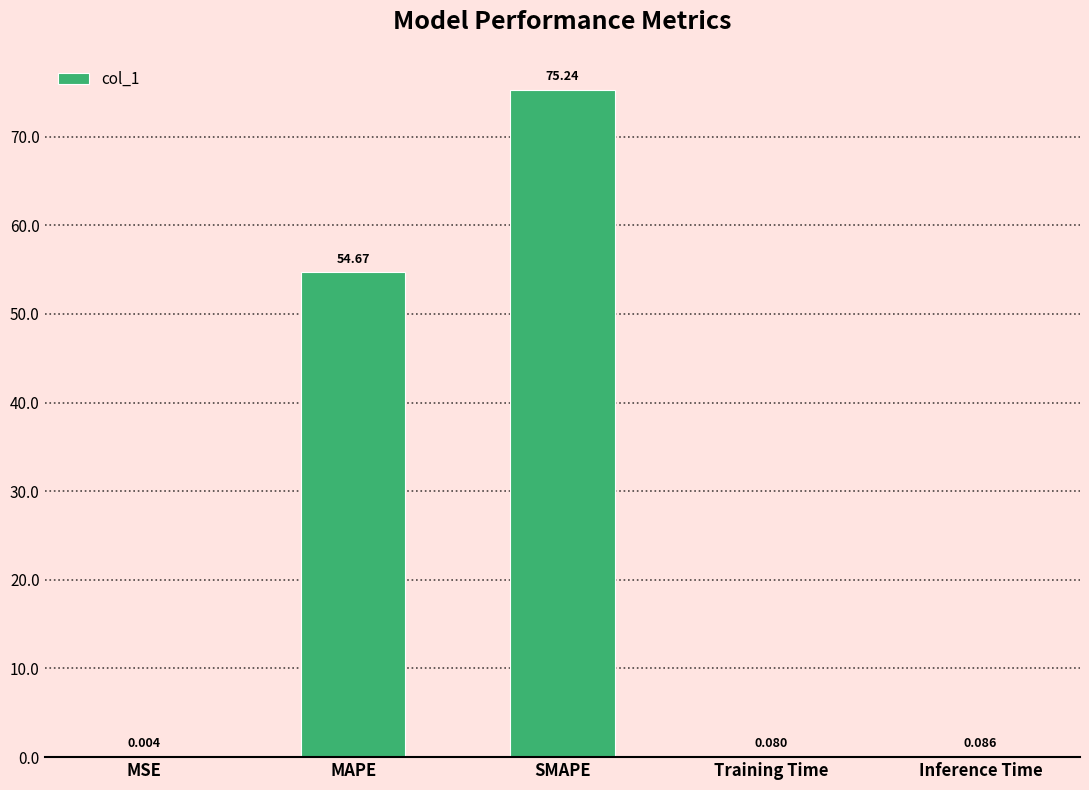

Which category has the highest value across all series?

SMAPE